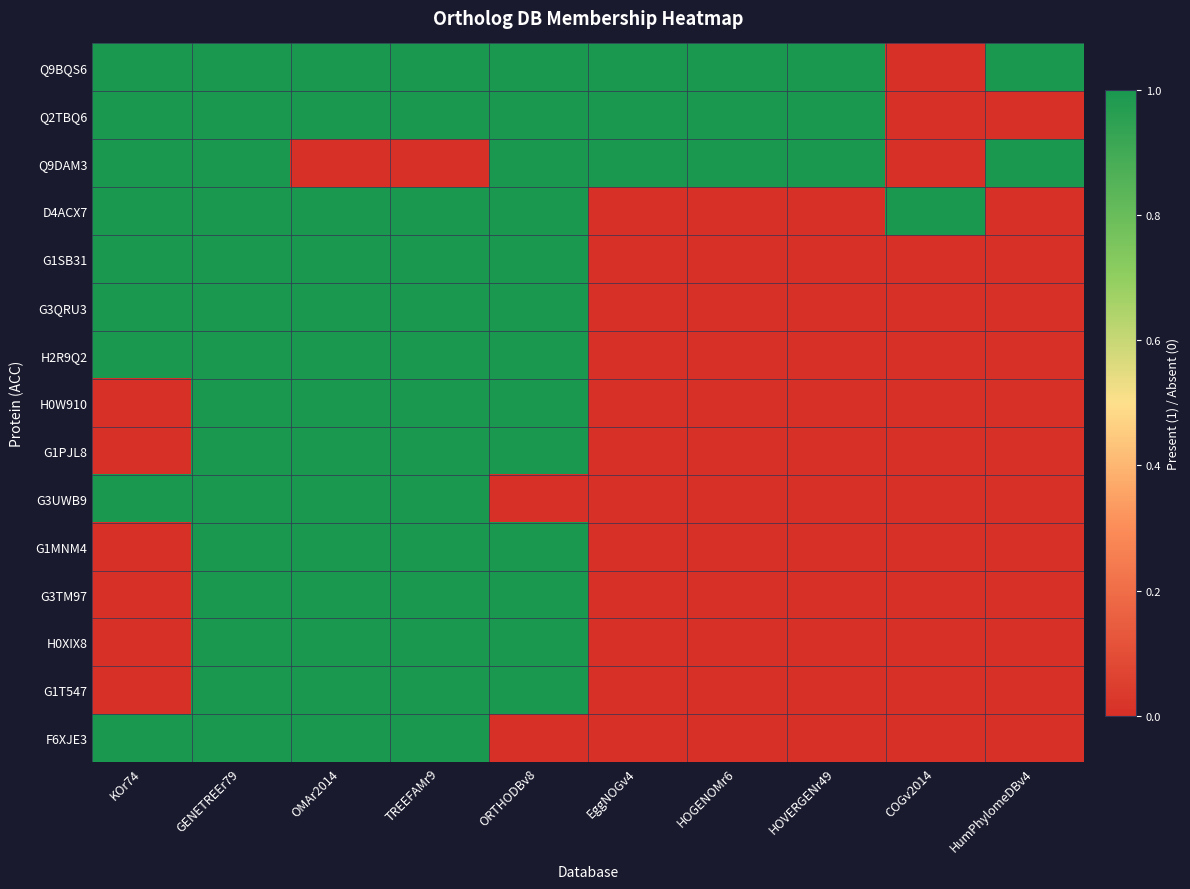

Reading right to left, what are all the values shown in this chart?

Q9BQS6: HumPhylomeDBv4=1	COGv2014=0	HOVERGENr49=1	HOGENOMr6=1	EggNOGv4=1	ORTHODBv8=1	TREEFAMr9=1	OMAr2014=1	GENETREEr79=1	KOr74=1
Q2TBQ6: HumPhylomeDBv4=0	COGv2014=0	HOVERGENr49=1	HOGENOMr6=1	EggNOGv4=1	ORTHODBv8=1	TREEFAMr9=1	OMAr2014=1	GENETREEr79=1	KOr74=1
Q9DAM3: HumPhylomeDBv4=1	COGv2014=0	HOVERGENr49=1	HOGENOMr6=1	EggNOGv4=1	ORTHODBv8=1	TREEFAMr9=0	OMAr2014=0	GENETREEr79=1	KOr74=1
D4ACX7: HumPhylomeDBv4=0	COGv2014=1	HOVERGENr49=0	HOGENOMr6=0	EggNOGv4=0	ORTHODBv8=1	TREEFAMr9=1	OMAr2014=1	GENETREEr79=1	KOr74=1
G1SB31: HumPhylomeDBv4=0	COGv2014=0	HOVERGENr49=0	HOGENOMr6=0	EggNOGv4=0	ORTHODBv8=1	TREEFAMr9=1	OMAr2014=1	GENETREEr79=1	KOr74=1
G3QRU3: HumPhylomeDBv4=0	COGv2014=0	HOVERGENr49=0	HOGENOMr6=0	EggNOGv4=0	ORTHODBv8=1	TREEFAMr9=1	OMAr2014=1	GENETREEr79=1	KOr74=1
H2R9Q2: HumPhylomeDBv4=0	COGv2014=0	HOVERGENr49=0	HOGENOMr6=0	EggNOGv4=0	ORTHODBv8=1	TREEFAMr9=1	OMAr2014=1	GENETREEr79=1	KOr74=1
H0W910: HumPhylomeDBv4=0	COGv2014=0	HOVERGENr49=0	HOGENOMr6=0	EggNOGv4=0	ORTHODBv8=1	TREEFAMr9=1	OMAr2014=1	GENETREEr79=1	KOr74=0
G1PJL8: HumPhylomeDBv4=0	COGv2014=0	HOVERGENr49=0	HOGENOMr6=0	EggNOGv4=0	ORTHODBv8=1	TREEFAMr9=1	OMAr2014=1	GENETREEr79=1	KOr74=0
G3UWB9: HumPhylomeDBv4=0	COGv2014=0	HOVERGENr49=0	HOGENOMr6=0	EggNOGv4=0	ORTHODBv8=0	TREEFAMr9=1	OMAr2014=1	GENETREEr79=1	KOr74=1
G1MNM4: HumPhylomeDBv4=0	COGv2014=0	HOVERGENr49=0	HOGENOMr6=0	EggNOGv4=0	ORTHODBv8=1	TREEFAMr9=1	OMAr2014=1	GENETREEr79=1	KOr74=0
G3TM97: HumPhylomeDBv4=0	COGv2014=0	HOVERGENr49=0	HOGENOMr6=0	EggNOGv4=0	ORTHODBv8=1	TREEFAMr9=1	OMAr2014=1	GENETREEr79=1	KOr74=0
H0XIX8: HumPhylomeDBv4=0	COGv2014=0	HOVERGENr49=0	HOGENOMr6=0	EggNOGv4=0	ORTHODBv8=1	TREEFAMr9=1	OMAr2014=1	GENETREEr79=1	KOr74=0
G1T547: HumPhylomeDBv4=0	COGv2014=0	HOVERGENr49=0	HOGENOMr6=0	EggNOGv4=0	ORTHODBv8=1	TREEFAMr9=1	OMAr2014=1	GENETREEr79=1	KOr74=0
F6XJE3: HumPhylomeDBv4=0	COGv2014=0	HOVERGENr49=0	HOGENOMr6=0	EggNOGv4=0	ORTHODBv8=0	TREEFAMr9=1	OMAr2014=1	GENETREEr79=1	KOr74=1